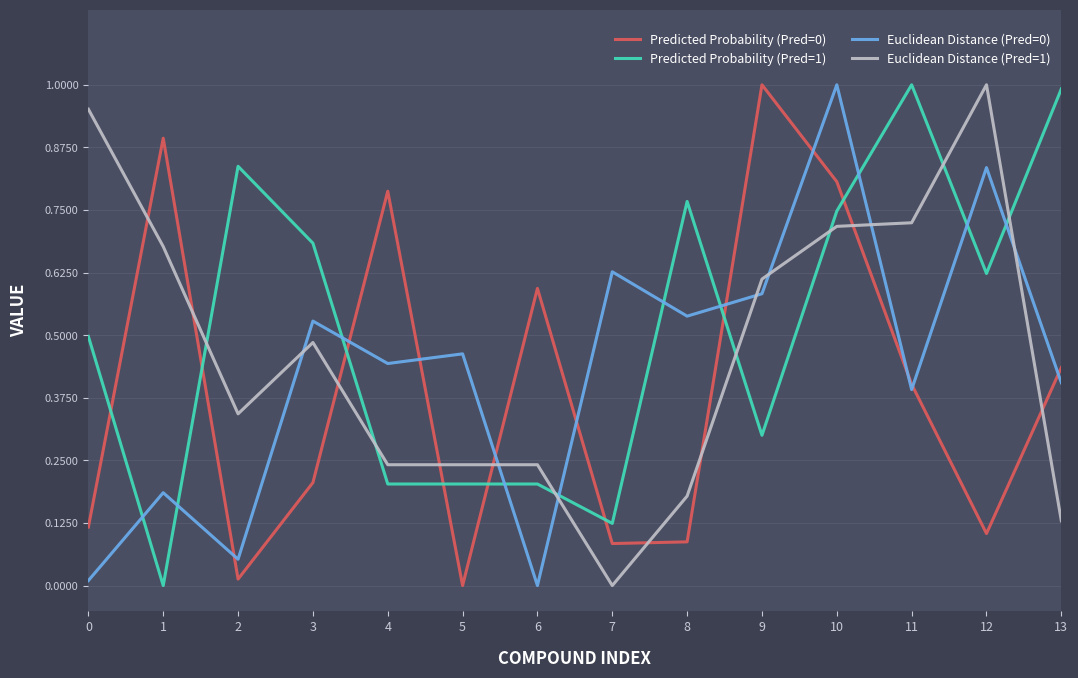

After their last crossing, which series has the higher values: Euclidean Distance (Pred=1) or Predicted Probability (Pred=1)?

Predicted Probability (Pred=1)